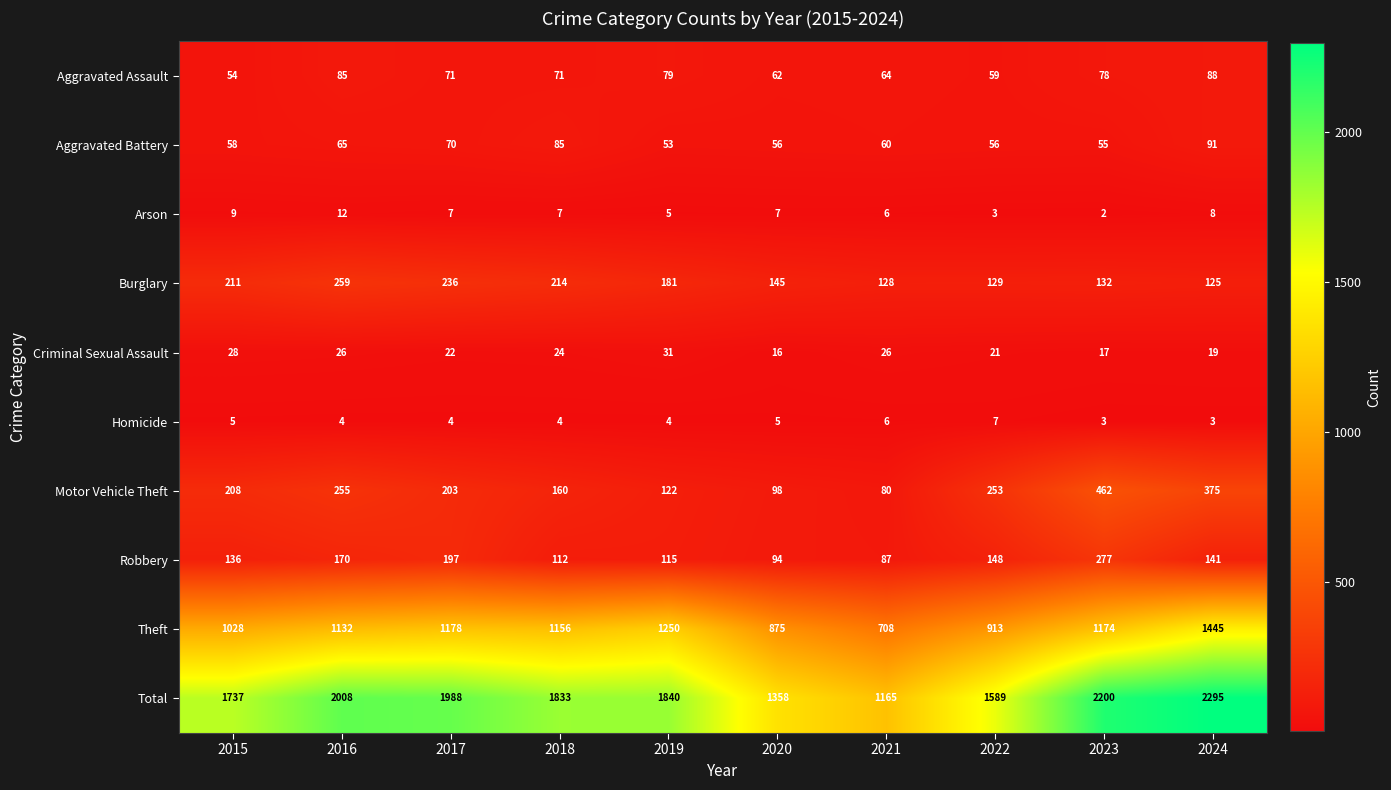

Is it true that Arson equals 2 at 2023?

True